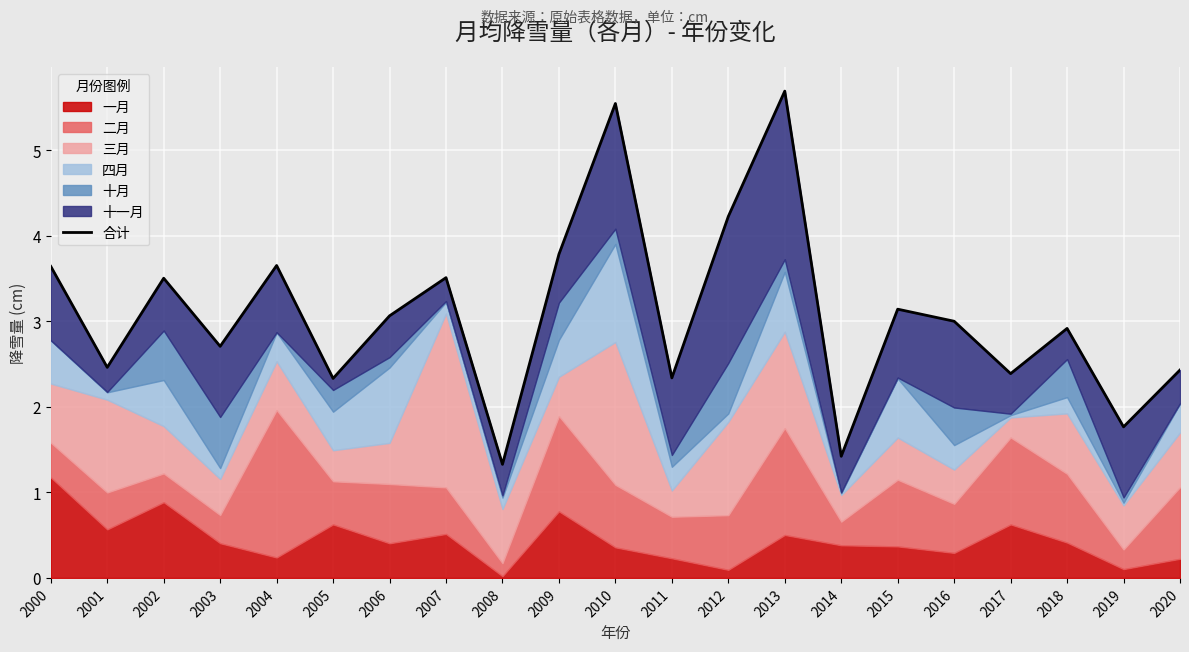

At which category does the data reach its first local peak?

2002